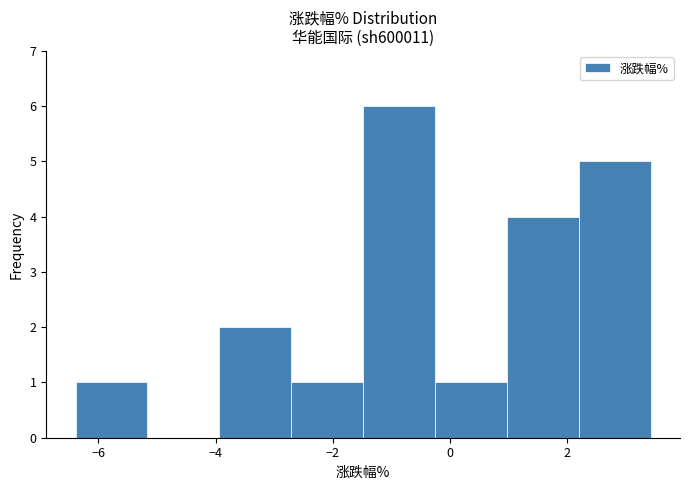

Reading left to right, list every bar in this chart as the range it spans on the x-axis followed by its height. Neither the bar edges nor the heights are printed on the chart, so give them approximately, as read against the axes.

-6.4 to -5.2: 1
-5.2 to -4.0: 0
-4.0 to -2.8: 2
-2.8 to -1.4: 1
-1.4 to -0.2: 6
-0.2 to 1.0: 1
1.0 to 2.2: 4
2.2 to 3.4: 5